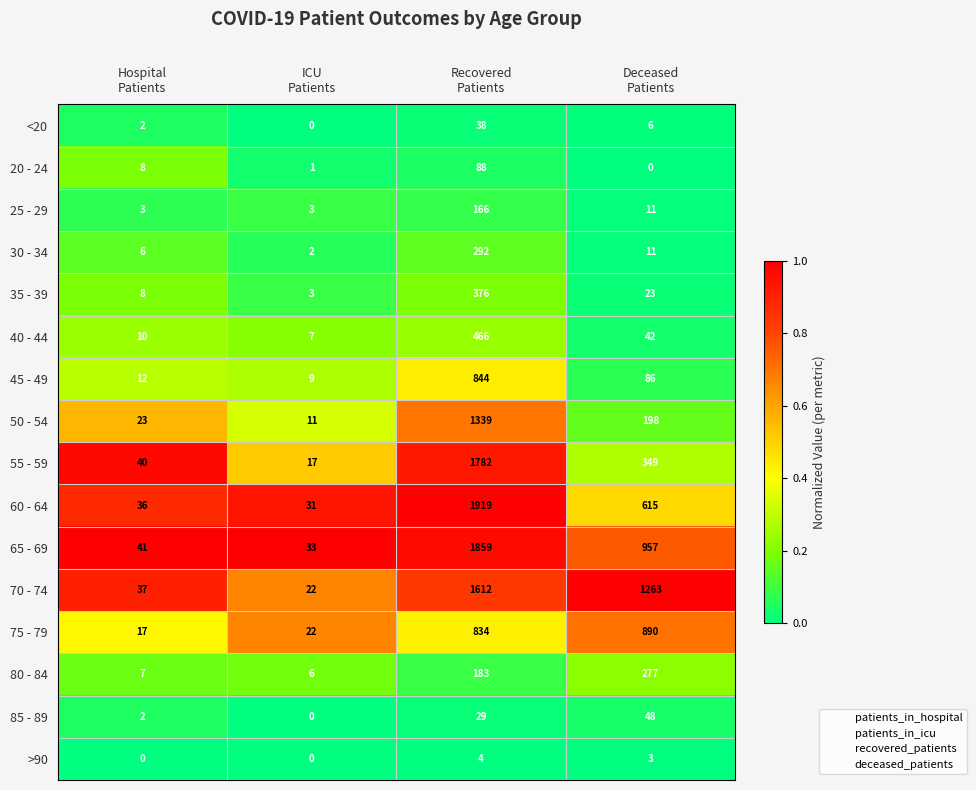

How many >90 values are between 0 and 4?

4